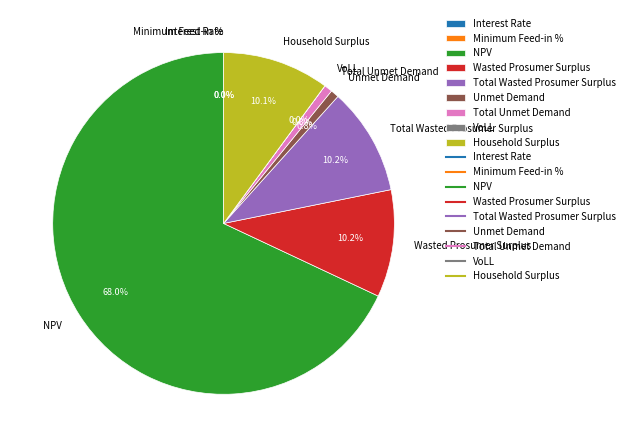

Which category has the biggest portion of the pie?

NPV